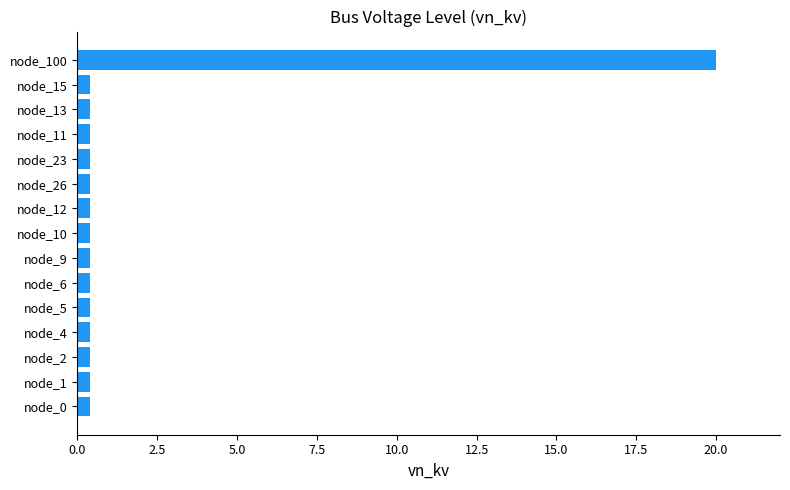

What is the difference between the maximum and minimum values?

19.6